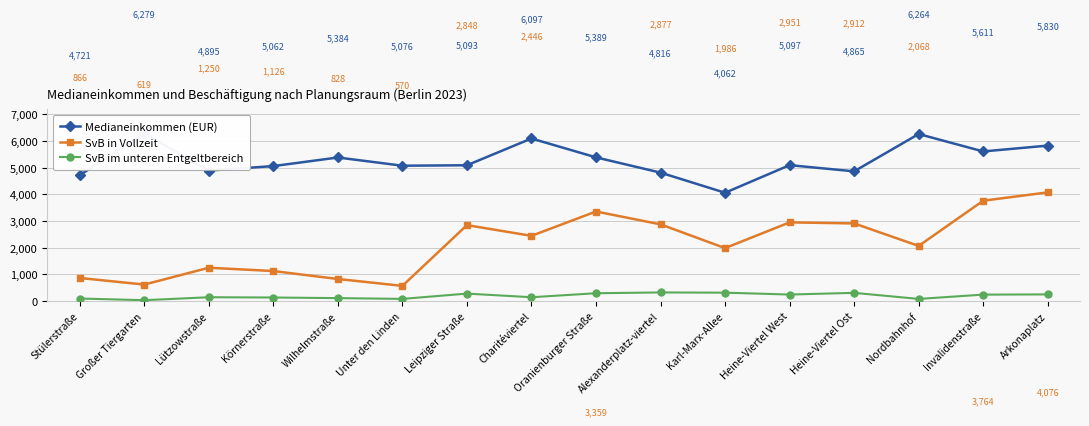

What is the difference between the maximum and minimum values in the Medianeinkommen (EUR) series?

2217